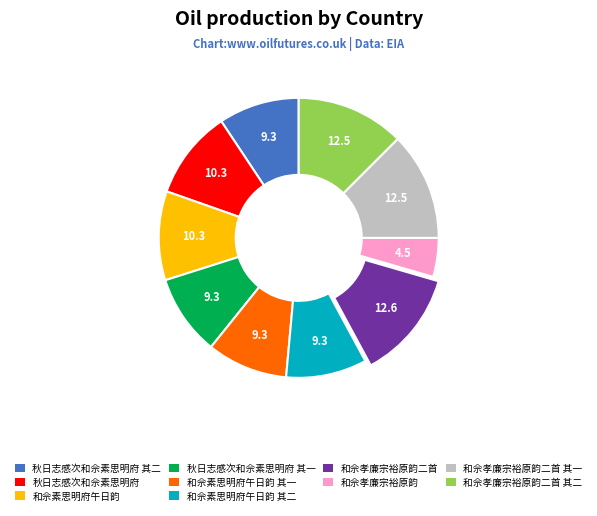

Is there any slice that represents more than half of the pie?

No